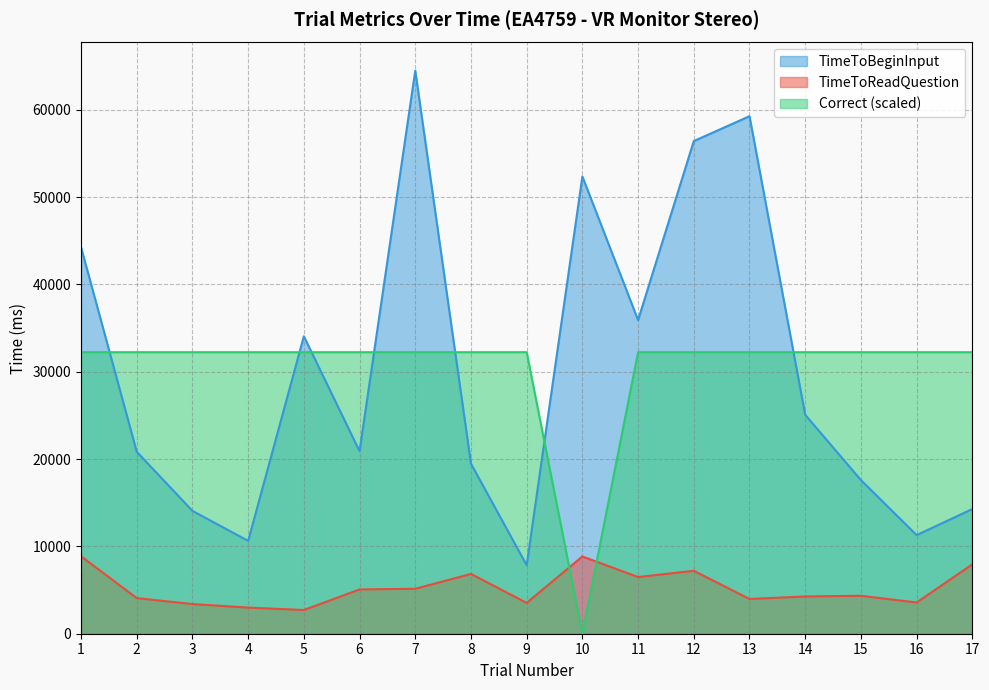

Between which two adjacent categories do TimeToReadQuestion and Correct first intersect?

9 and 10